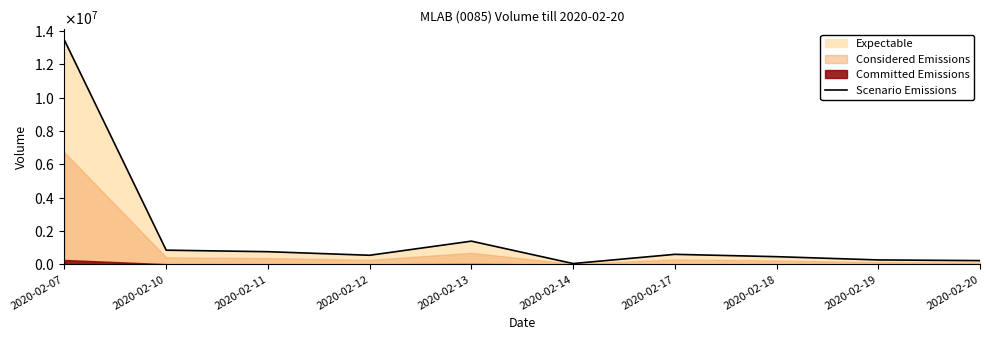

Read the value at 2020-02-11, to the nearest 100.

763500